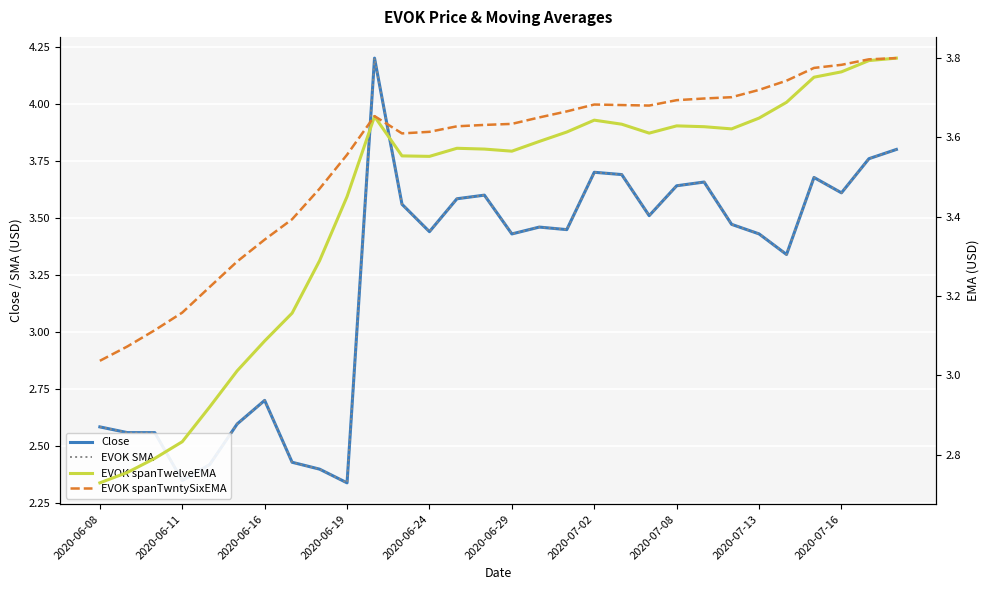

What is the difference between the maximum and minimum values in the EVOK spanTwelveEMA series?

1.1